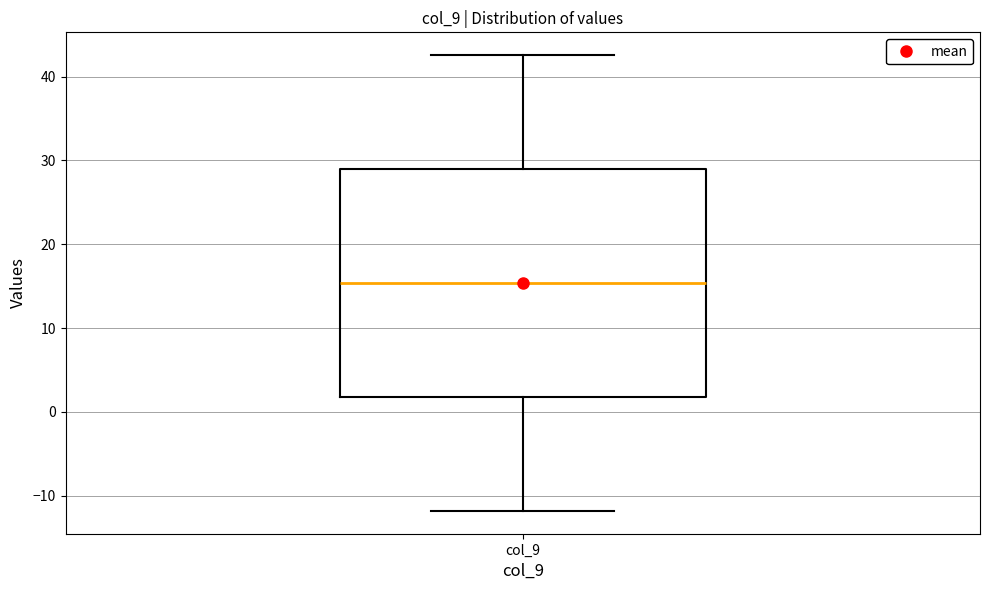

Where is the lower edge of the box for col_9 on the y-axis? The values are not printed on the chart, so give them approximately, as read against the axis.

2